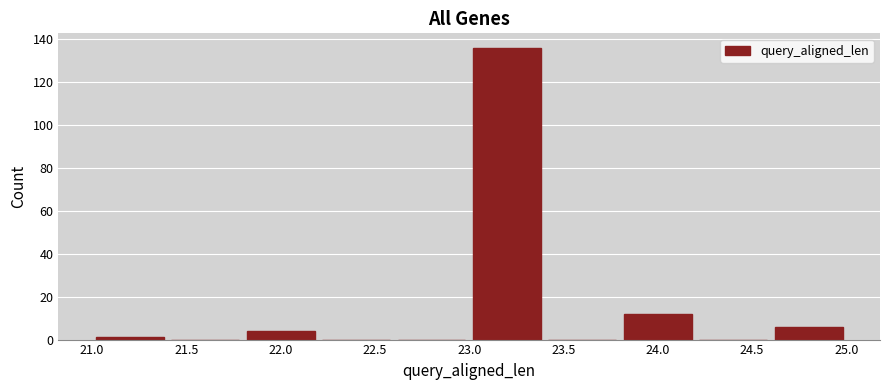

Which range on the x-axis has the tallest bar?

23.0 to 23.4